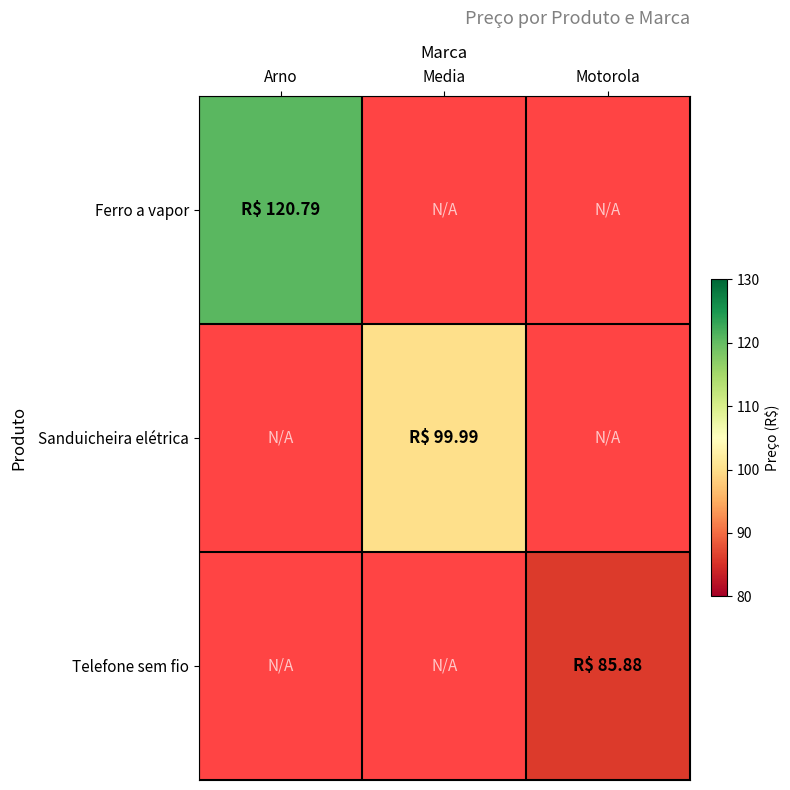

True or false: Telefone sem fio has a value of 85.9 at Motorola.

True